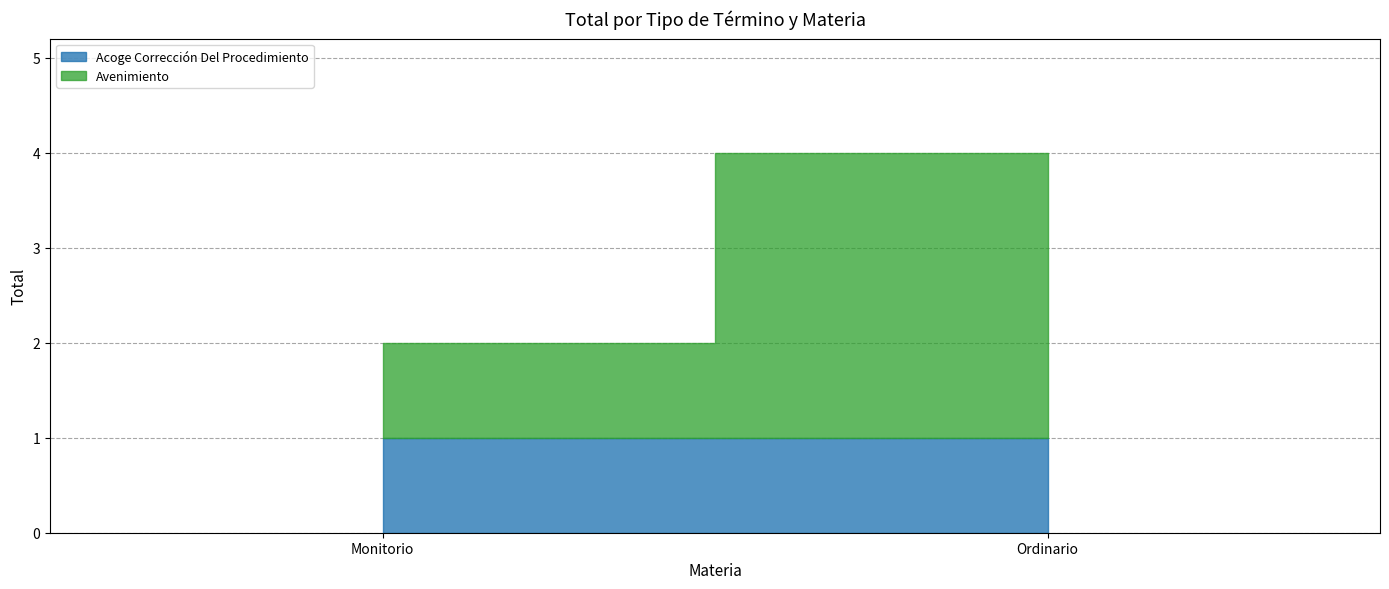

Which series has the largest range (max minus min)?

Avenimiento